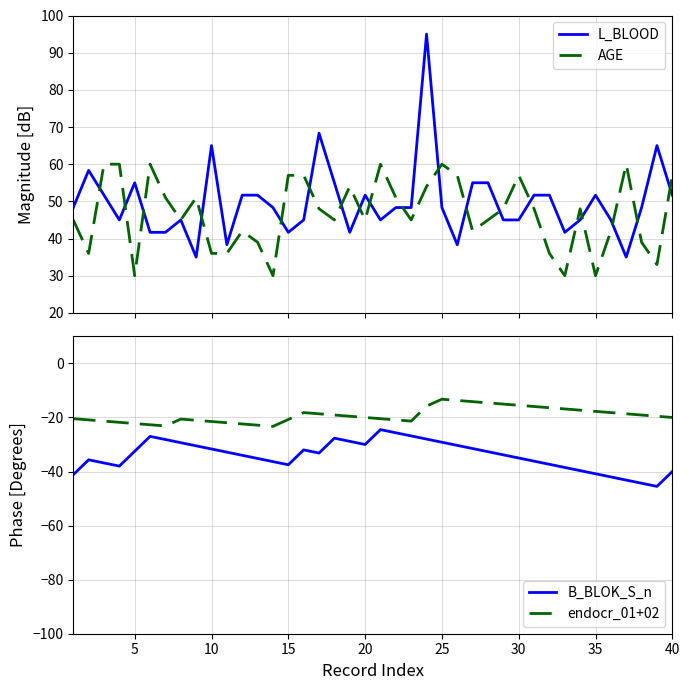

What is the average value of the AGE series?

46.7